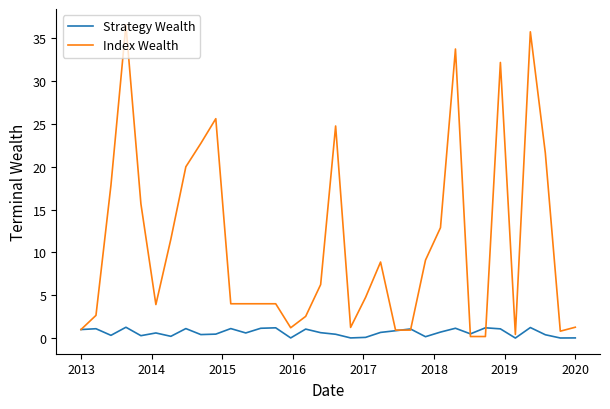

What is the maximum value shown in the chart?

36.6